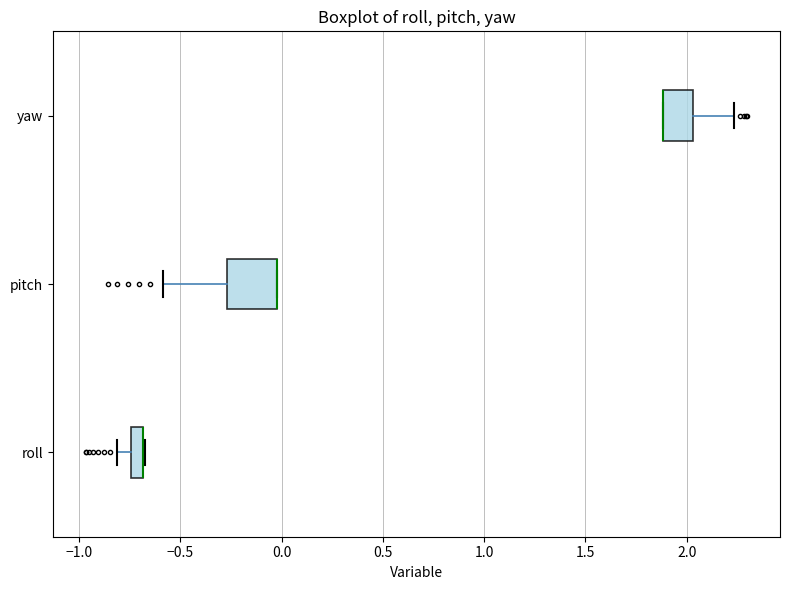

Which box is the widest, from its left edge to its right edge?

pitch